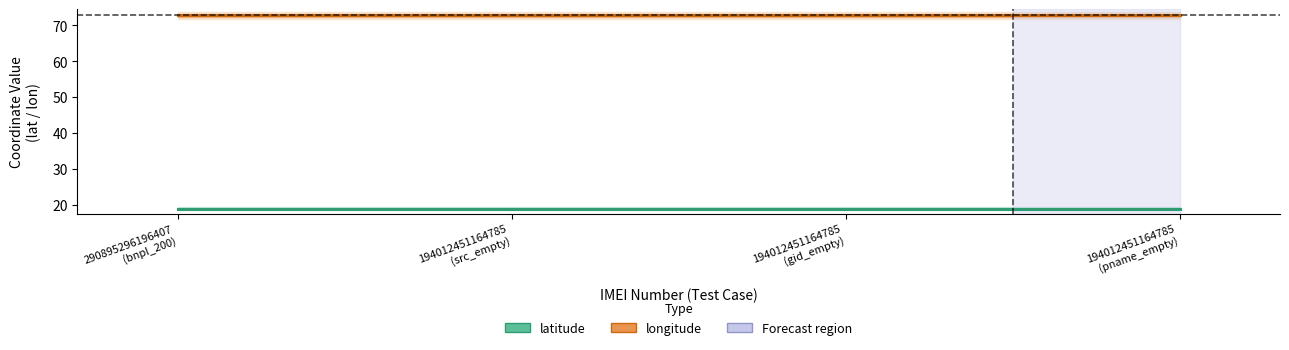

At which label is latitude closest to 18?

290895296196407
(bnpl_200)